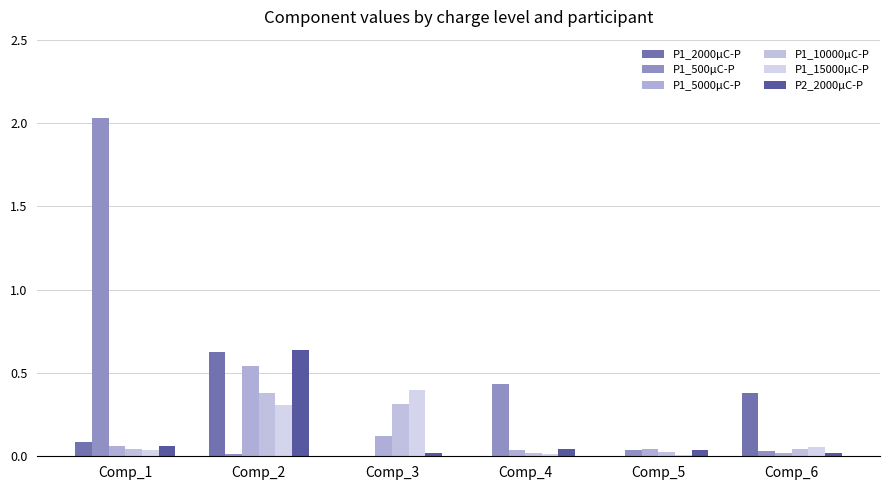

Reading left to right, what are all the values shown in this chart?

P1_2000μC-P: Comp_1=0.1	Comp_2=0.6	Comp_3=0.0	Comp_4=0.0	Comp_5=0.0	Comp_6=0.4
P1_500μC-P: Comp_1=2.0	Comp_2=0.0	Comp_3=0.0	Comp_4=0.4	Comp_5=0.0	Comp_6=0.0
P1_5000μC-P: Comp_1=0.1	Comp_2=0.5	Comp_3=0.1	Comp_4=0.0	Comp_5=0.0	Comp_6=0.0
P1_10000μC-P: Comp_1=0.0	Comp_2=0.4	Comp_3=0.3	Comp_4=0.0	Comp_5=0.0	Comp_6=0.0
P1_15000μC-P: Comp_1=0.0	Comp_2=0.3	Comp_3=0.4	Comp_4=0.0	Comp_5=0.0	Comp_6=0.1
P2_2000μC-P: Comp_1=0.1	Comp_2=0.6	Comp_3=0.0	Comp_4=0.0	Comp_5=0.0	Comp_6=0.0